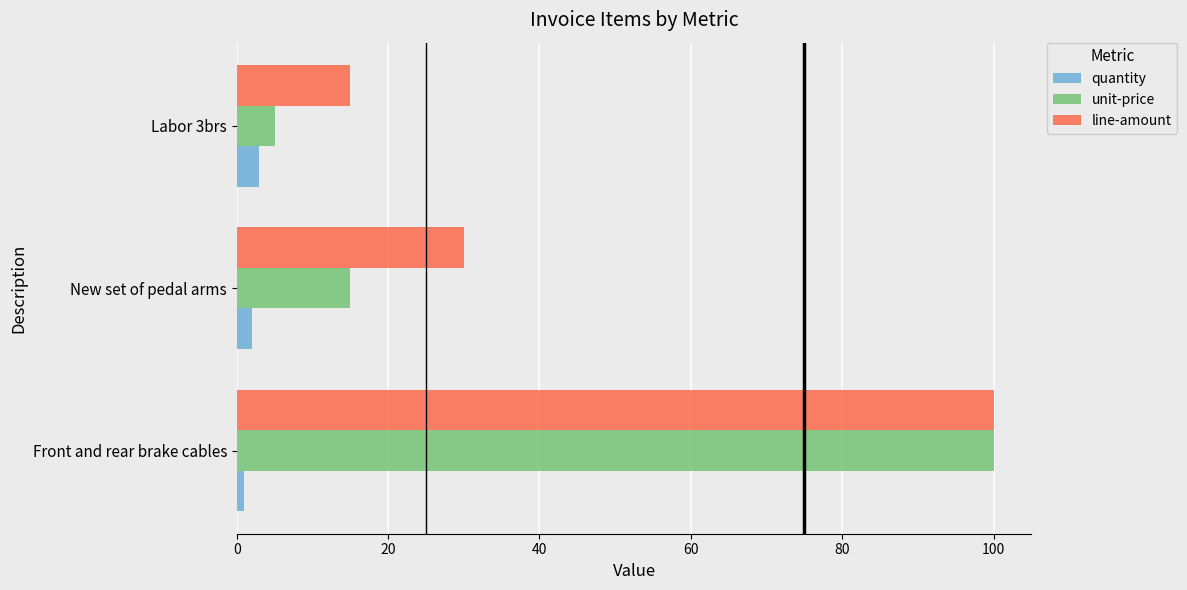

What is the maximum value for unit-price?

100